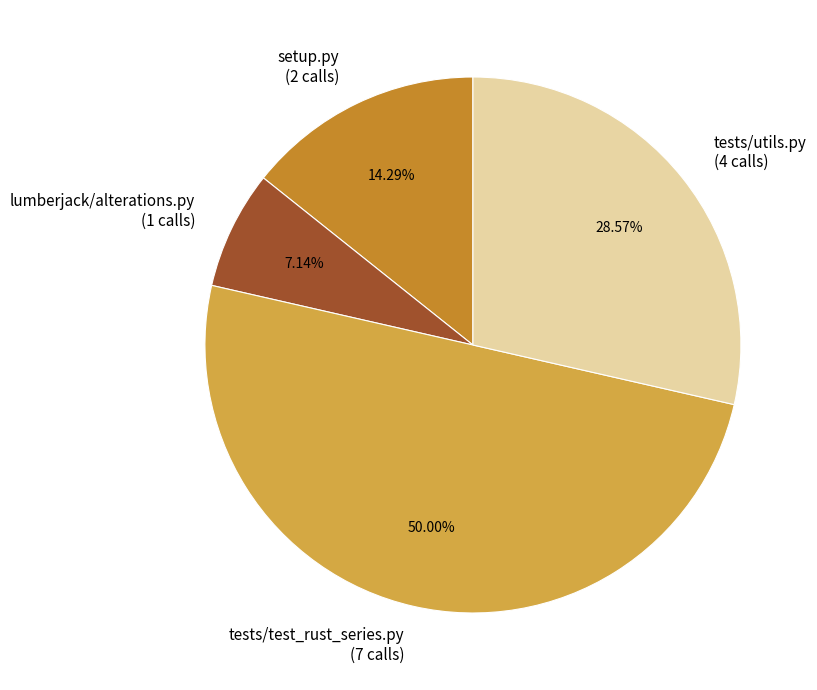

True or false: tests/test_rust_series.py accounts for 42% of the total.

False